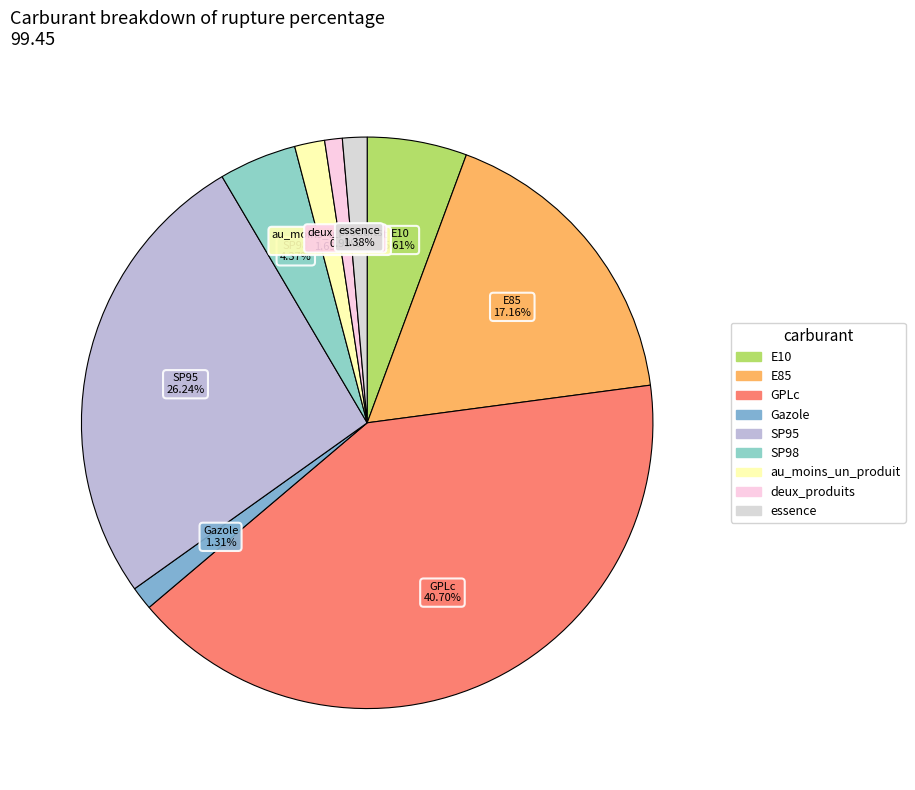

What is the change in value from Gazole to deux_produits?

-0.3